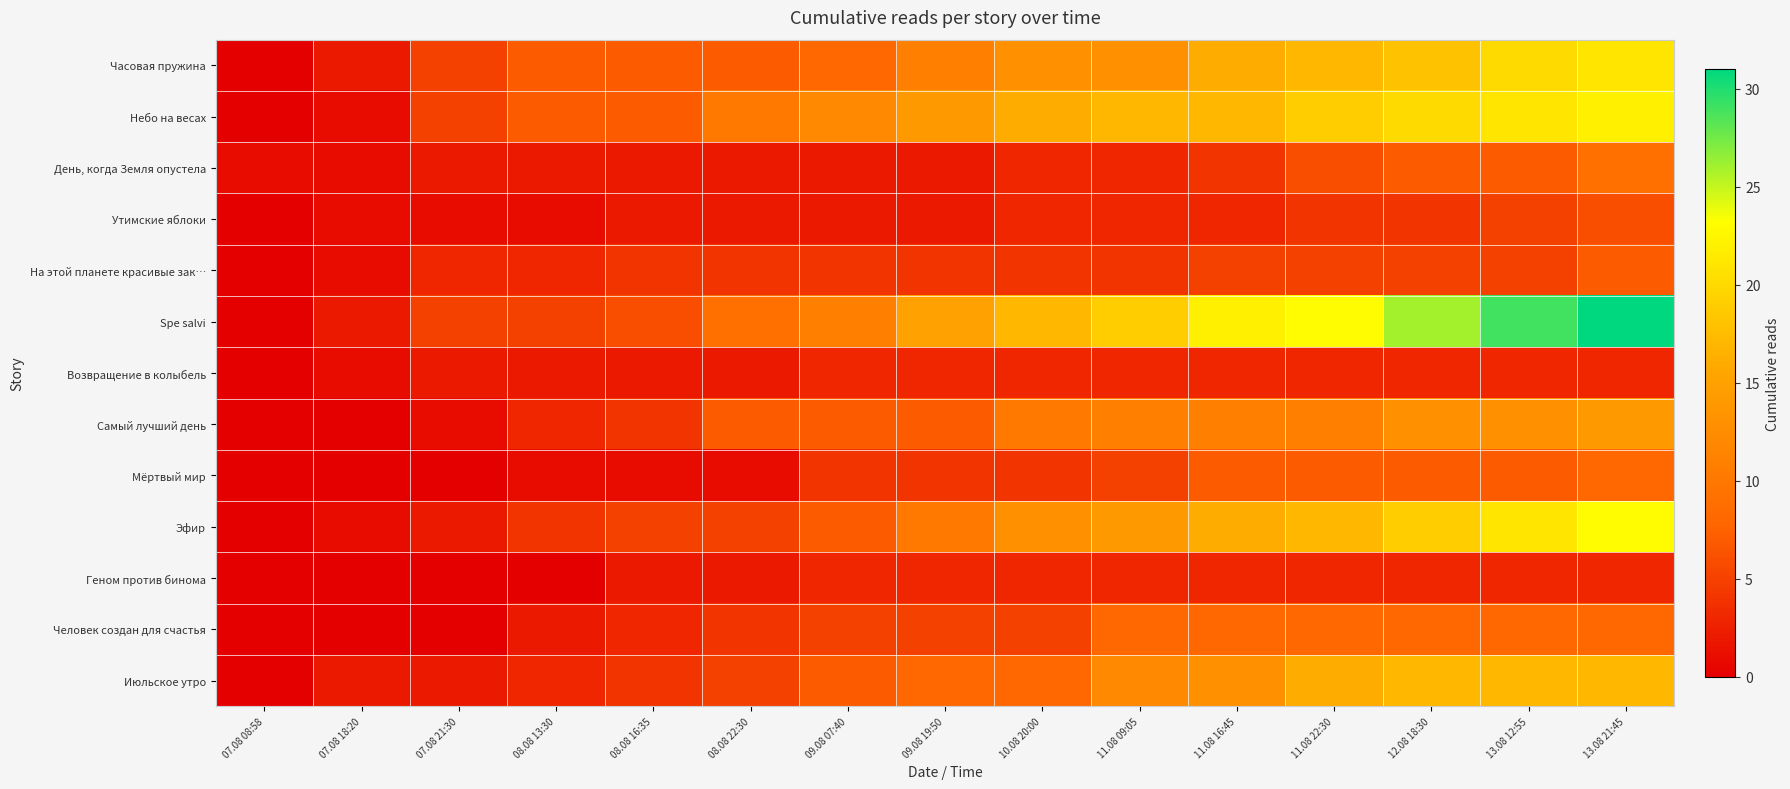

Which series has the widest spread of values?

Spe salvi